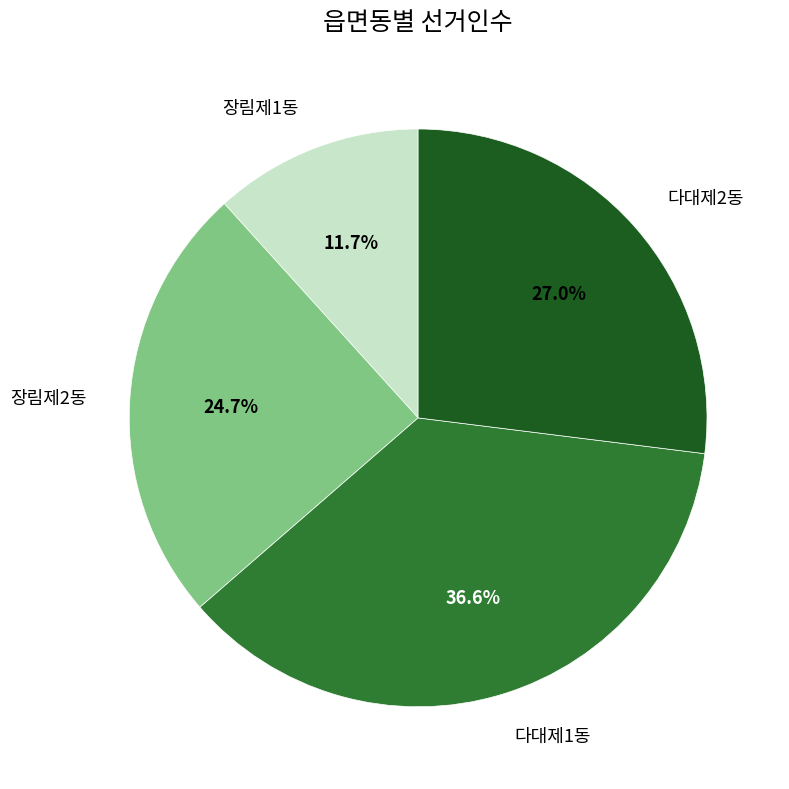

What is the total percentage of 장림제1동 and 다대제2동?

38.7%